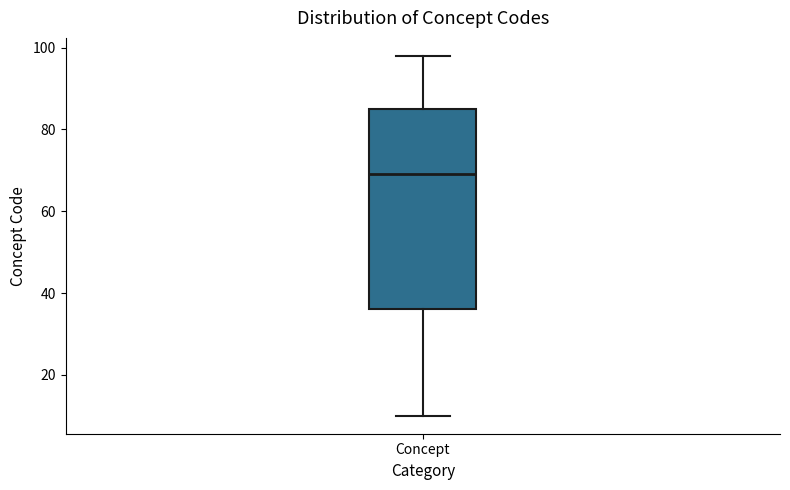

Where is the upper edge of the box for Concept on the y-axis? The values are not printed on the chart, so give them approximately, as read against the axis.

86